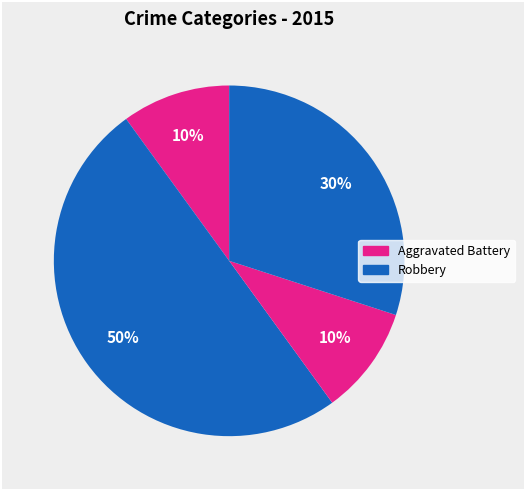

Is there a majority slice in this chart?

No